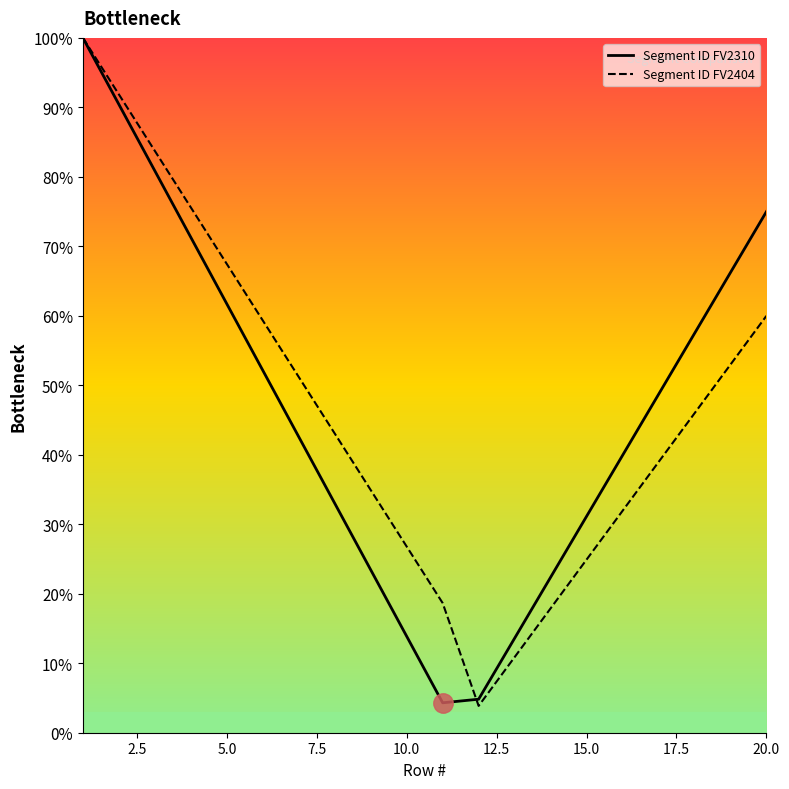

Reading left to right, list all the values displayed in this chart.

Segment ID FV2310: 1.0	0.9	0.8	0.7	0.6	0.5	0.4	0.3	0.2	0.1	0.0	0.0	0.1	0.2	0.3	0.4	0.5	0.6	0.7	0.8
Segment ID FV2404: 1.0	0.9	0.8	0.8	0.7	0.6	0.5	0.4	0.3	0.3	0.2	0.0	0.1	0.2	0.2	0.3	0.4	0.5	0.5	0.6